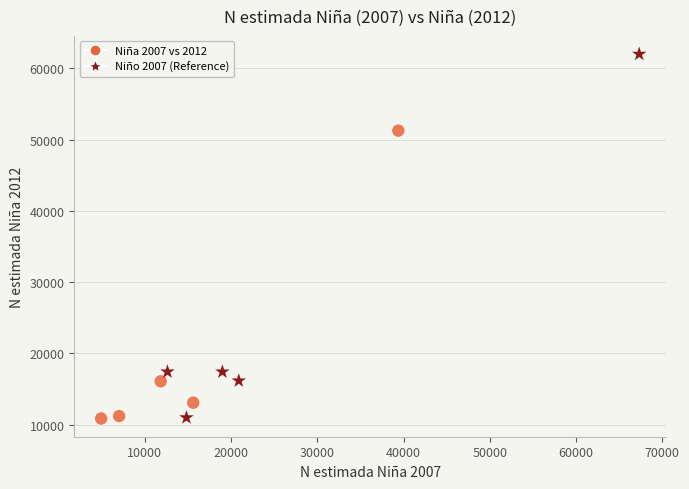

Which series contains the highest Y value?

Niño 2007 (Reference)